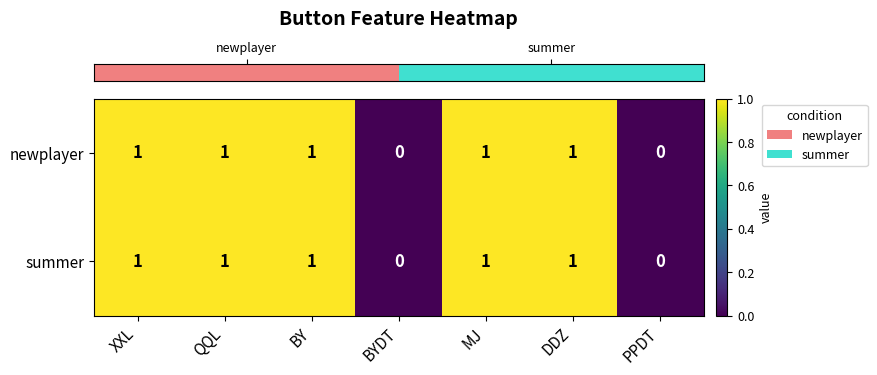

Is the value of summer at BYDT greater than the value of newplayer at MJ?

No